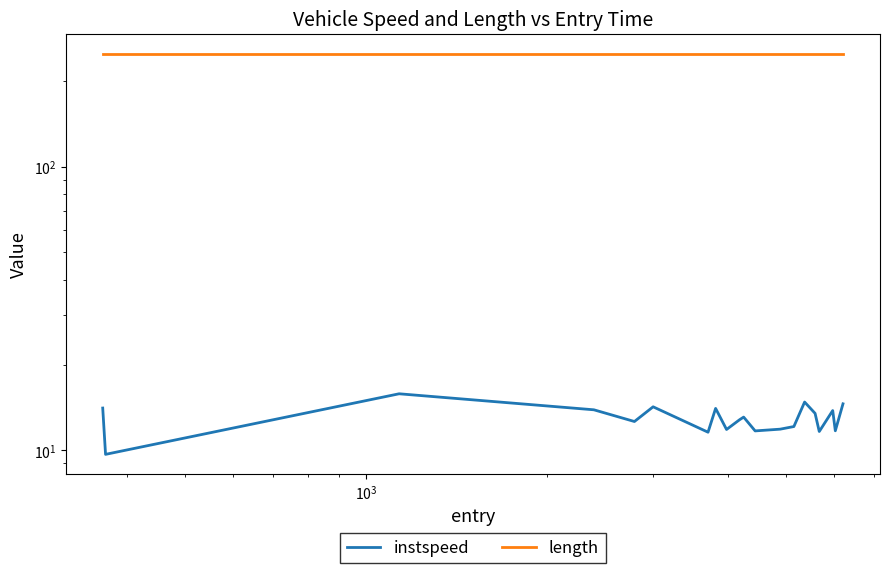

What is the average value of the length series?

249.9